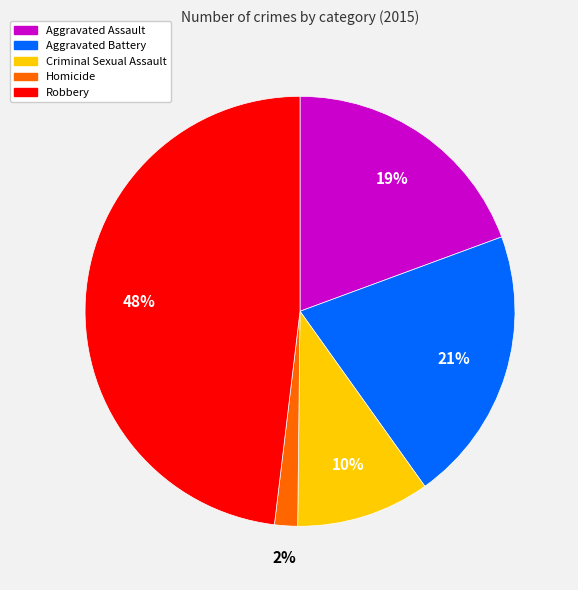

Does any single category account for the majority?

No